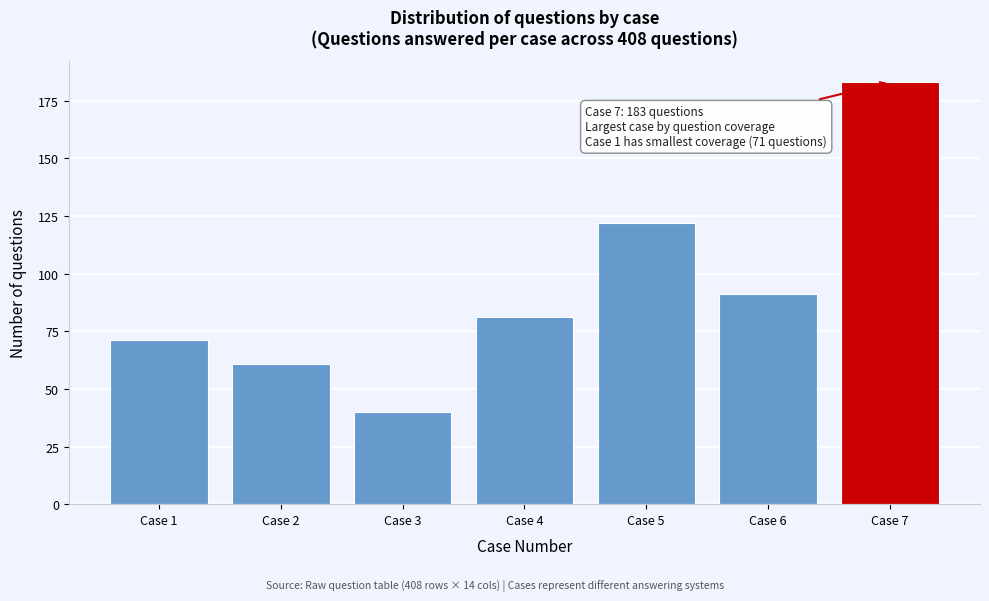

Reading left to right, list all the values displayed in this chart.

Case 1=71	Case 2=61	Case 3=40	Case 4=81	Case 5=122	Case 6=91	Case 7=183